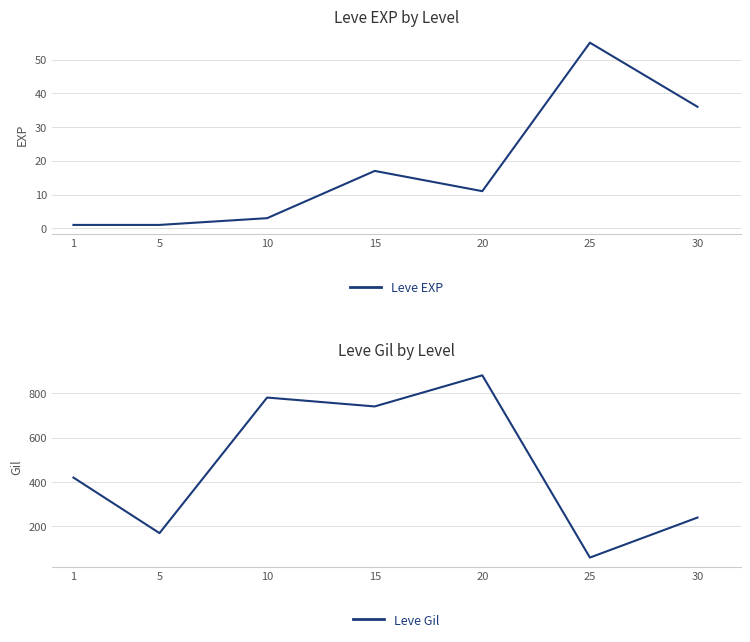

What is the value of the Leve Gil point at the 2nd from the left?

170